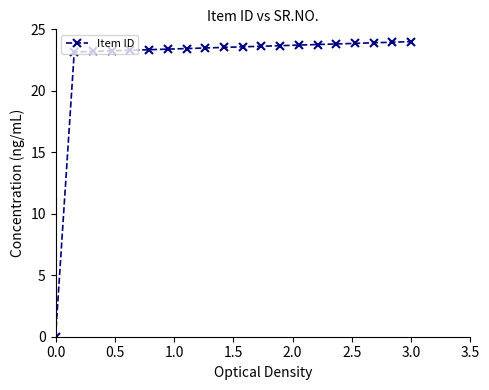

What is the sum of all values?

448.0